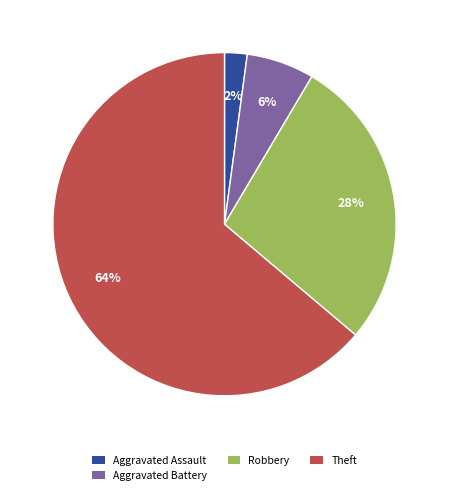

To the nearest percent, what is the average slice percentage?

25%